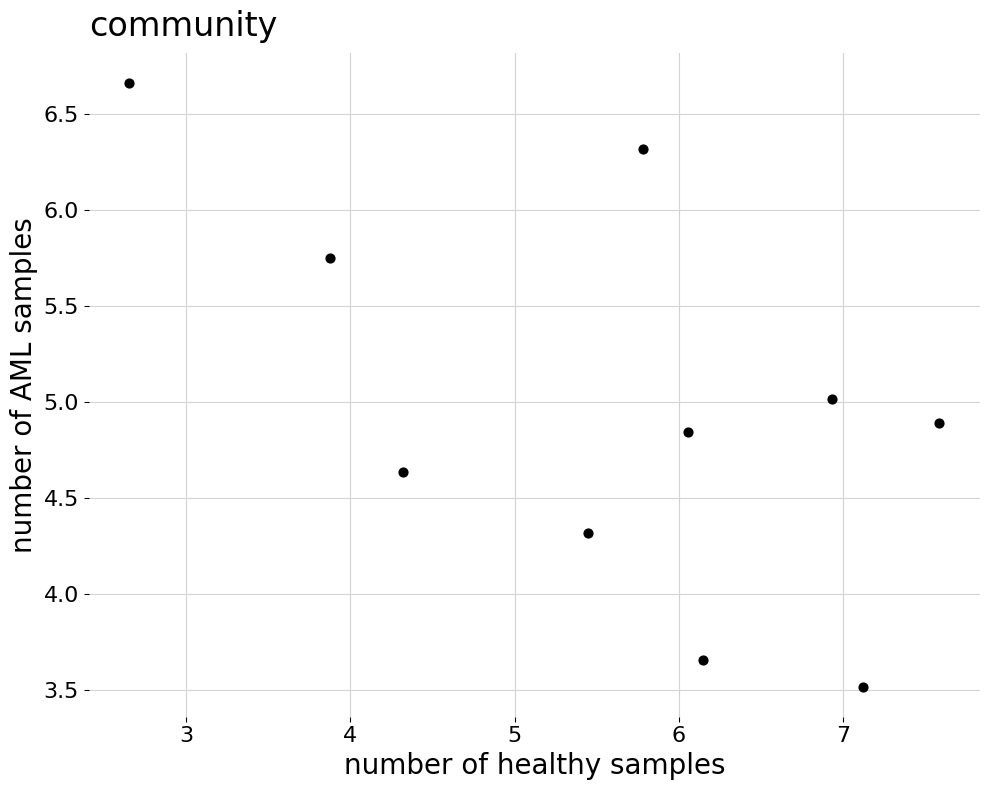

What is the range of X values (max minus min)?

4.9